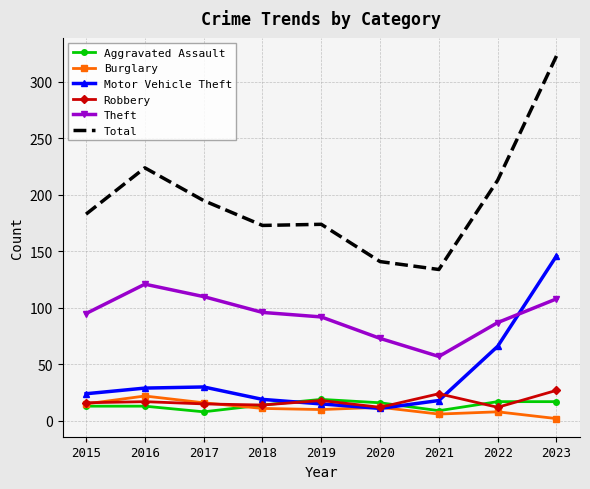

Which series has the widest spread of values?

Total